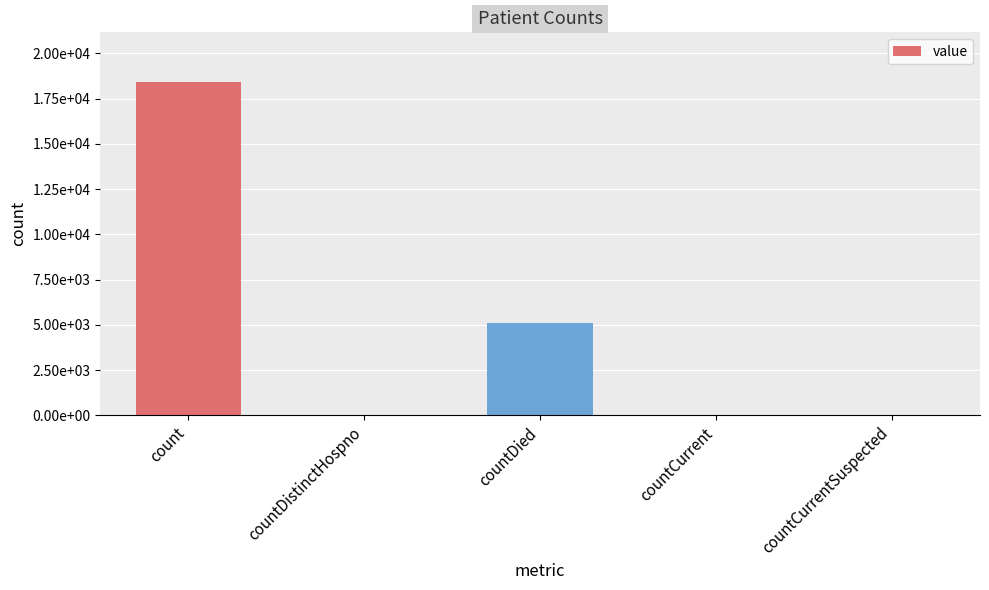

What is the change in value from count to countDied?

-13303